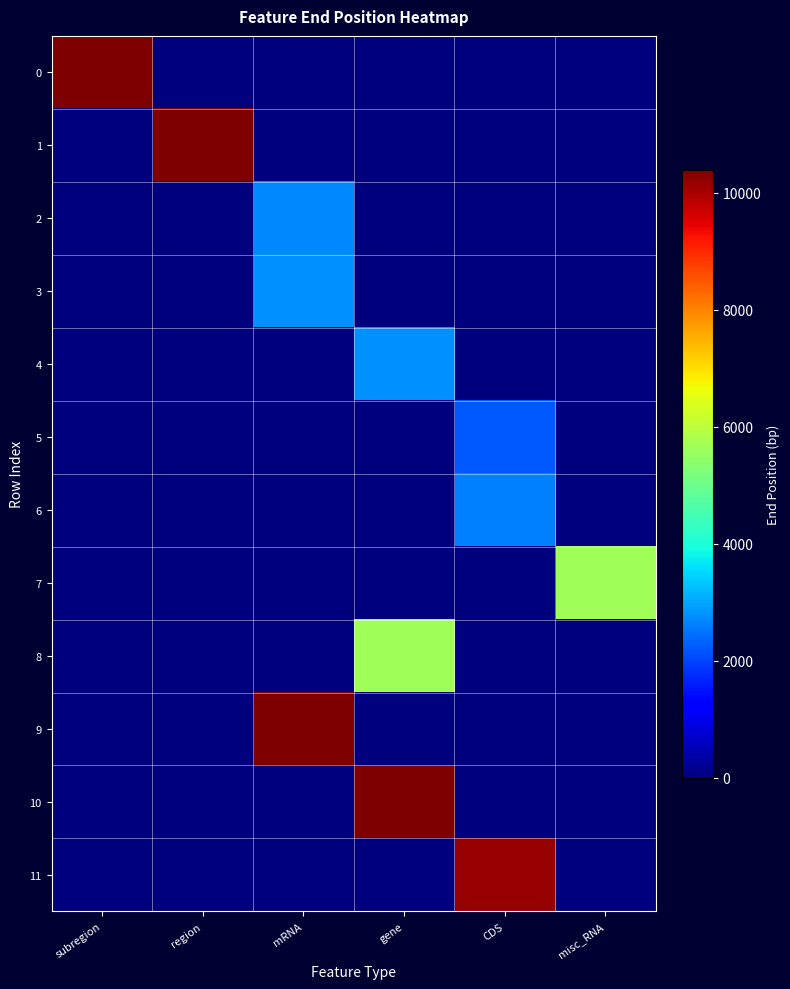

List the series in order of their peak value, highest first.

0, 1, 9, 10, 11, 7, 8, 3, 4, 2, 6, 5